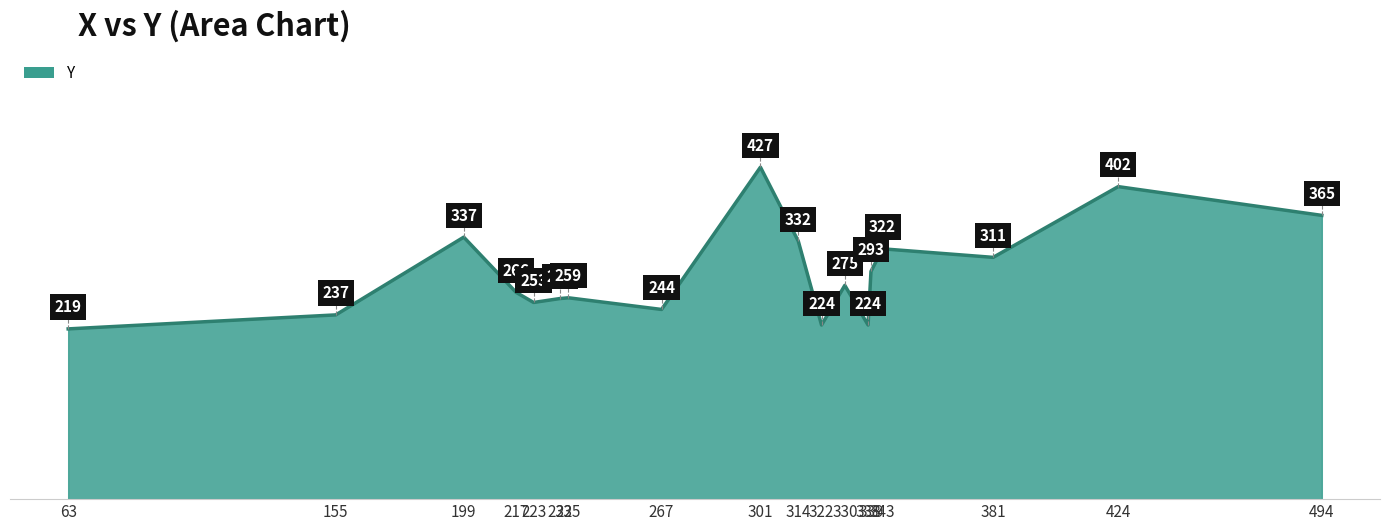

True or false: the data shows 554 at 381.

False